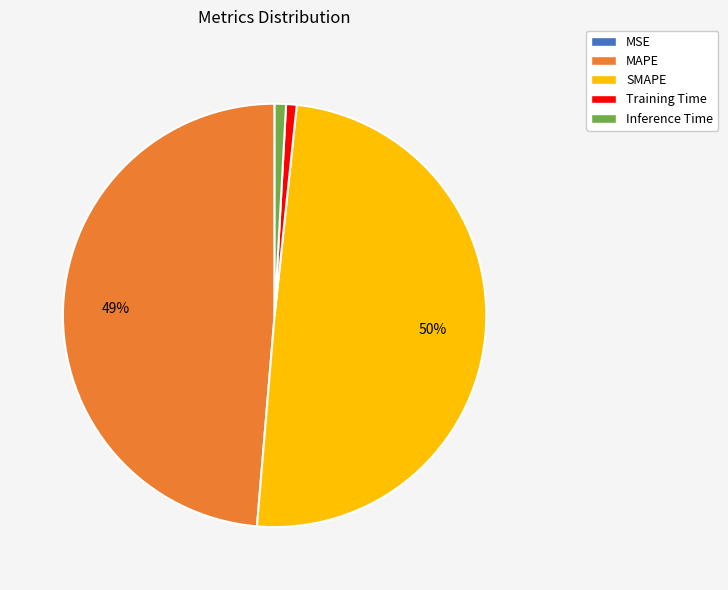

To the nearest percent, what is the average slice percentage?

20%